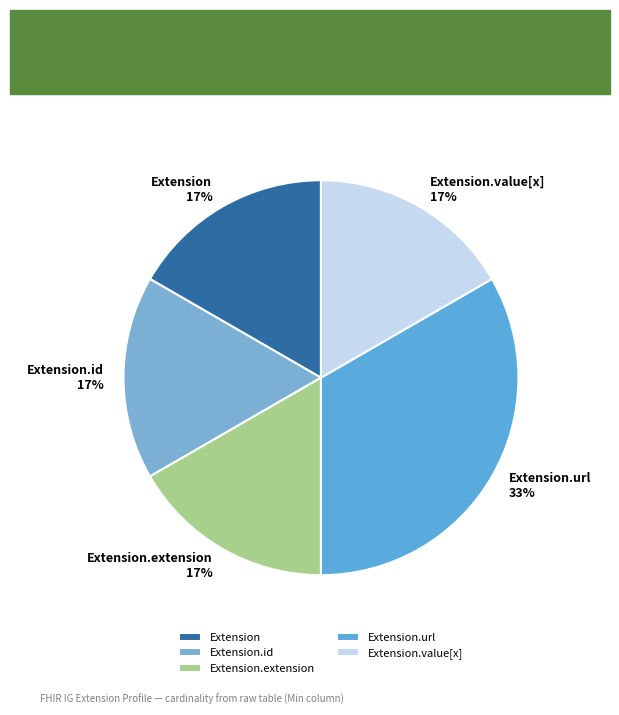

Do Extension and Extension.id together represent more than half of the pie?

No